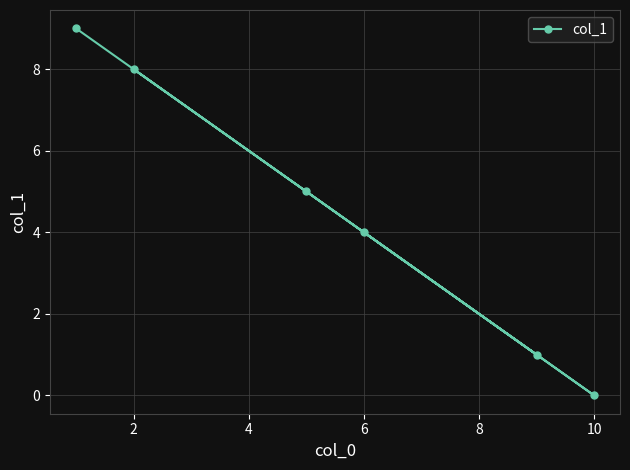

How many values exceed 5?

2